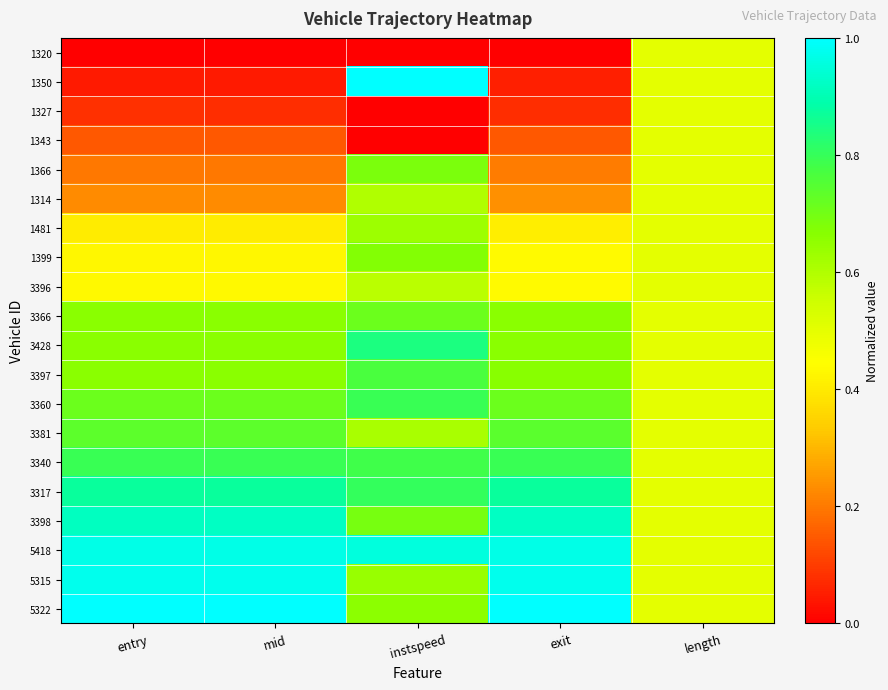

Reading left to right, transcribe all the data shown in this chart.

1320: entry=0.0	mid=0.0	instspeed=0.0	exit=0.0	length=0.5
1350: entry=0.0	mid=0.0	instspeed=1.0	exit=0.1	length=0.5
1327: entry=0.1	mid=0.1	instspeed=0.0	exit=0.1	length=0.5
1343: entry=0.1	mid=0.1	instspeed=0.0	exit=0.1	length=0.5
1366: entry=0.2	mid=0.2	instspeed=0.7	exit=0.2	length=0.5
1314: entry=0.2	mid=0.2	instspeed=0.6	exit=0.2	length=0.5
1481: entry=0.4	mid=0.4	instspeed=0.6	exit=0.4	length=0.5
1399: entry=0.4	mid=0.4	instspeed=0.7	exit=0.4	length=0.5
3396: entry=0.4	mid=0.4	instspeed=0.6	exit=0.4	length=0.5
3366: entry=0.7	mid=0.7	instspeed=0.7	exit=0.7	length=0.5
3428: entry=0.7	mid=0.7	instspeed=0.8	exit=0.7	length=0.5
3397: entry=0.7	mid=0.7	instspeed=0.8	exit=0.7	length=0.5
3360: entry=0.7	mid=0.7	instspeed=0.8	exit=0.7	length=0.5
3381: entry=0.7	mid=0.7	instspeed=0.6	exit=0.7	length=0.5
3340: entry=0.8	mid=0.8	instspeed=0.8	exit=0.8	length=0.5
3317: entry=0.9	mid=0.9	instspeed=0.8	exit=0.9	length=0.5
3398: entry=0.9	mid=0.9	instspeed=0.7	exit=0.9	length=0.5
5418: entry=1.0	mid=1.0	instspeed=1.0	exit=1.0	length=0.5
5315: entry=1.0	mid=1.0	instspeed=0.6	exit=1.0	length=0.5
5322: entry=1.0	mid=1.0	instspeed=0.7	exit=1.0	length=0.5